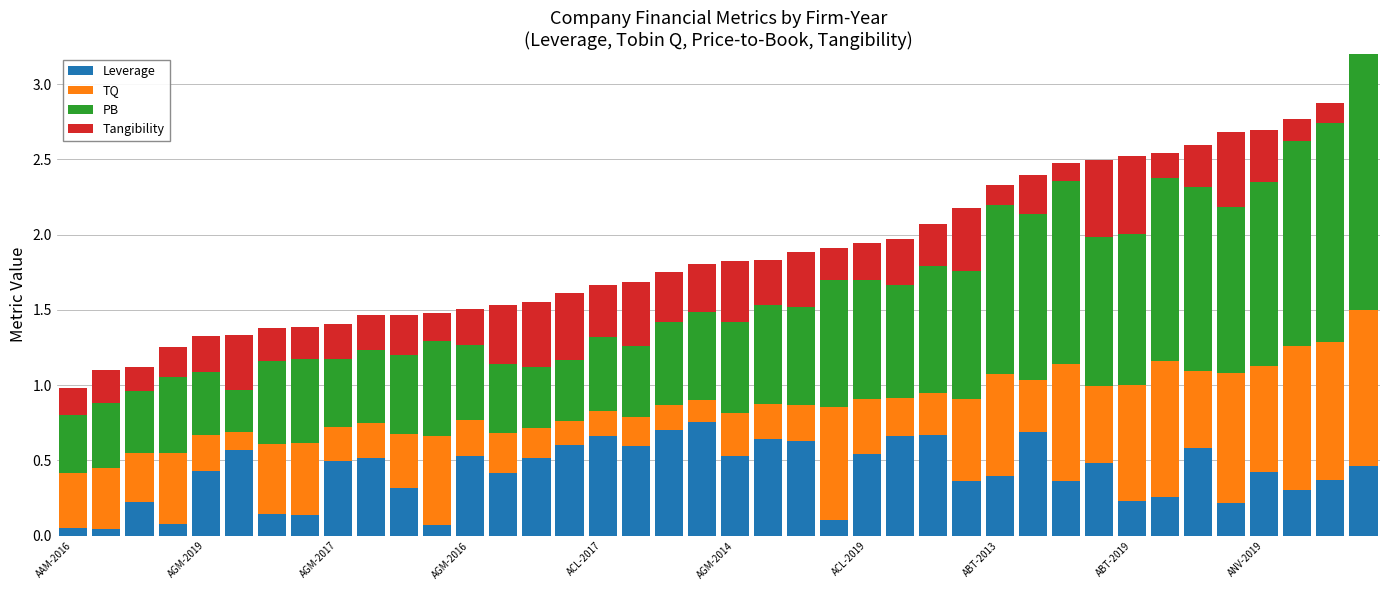

Where is Tangibility nearest to the value 0?

30